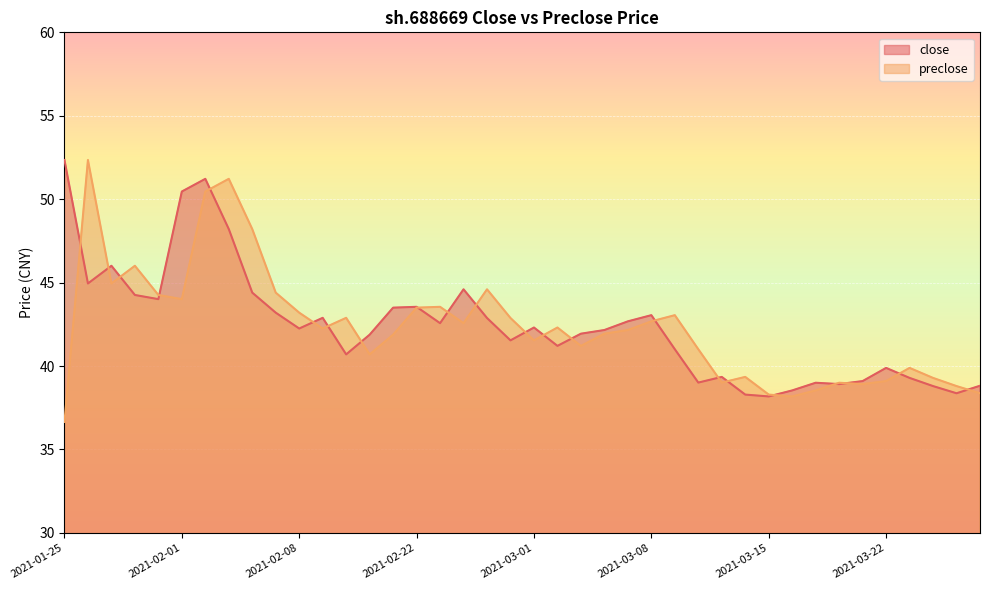

How many lines are shown in the chart?

2